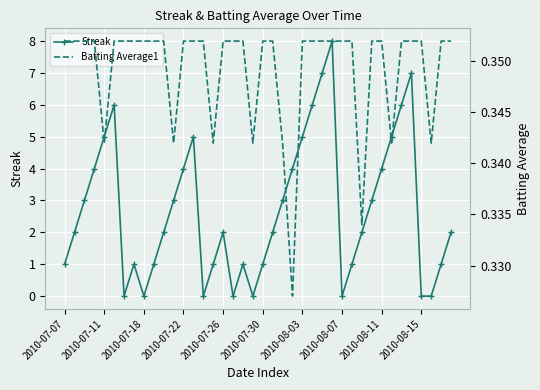

True or false: Streak has a value of 1 at 2010-07-07.

True